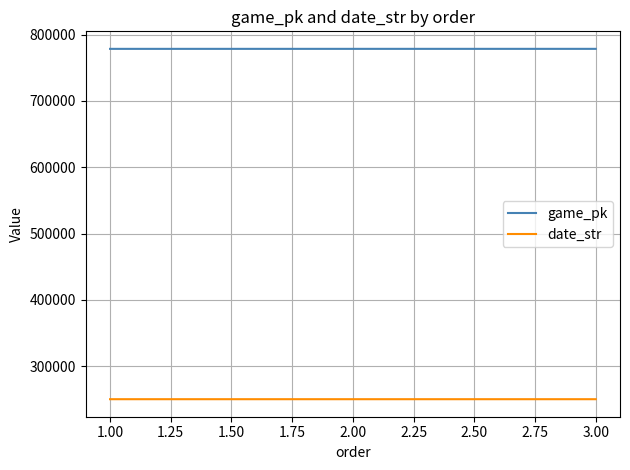

Rank the series by their maximum value, from lowest to highest.

date_str, game_pk